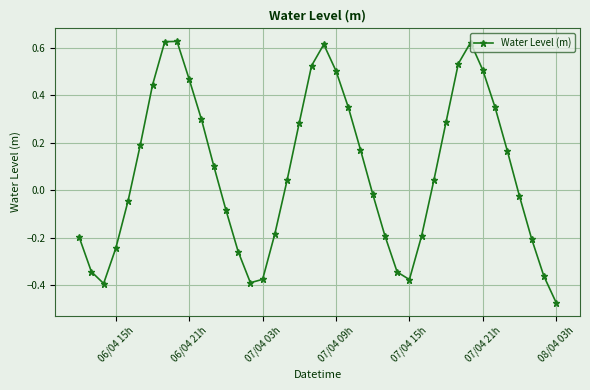

How many interior local valleys (lower than both neighbors) does the data have?

3